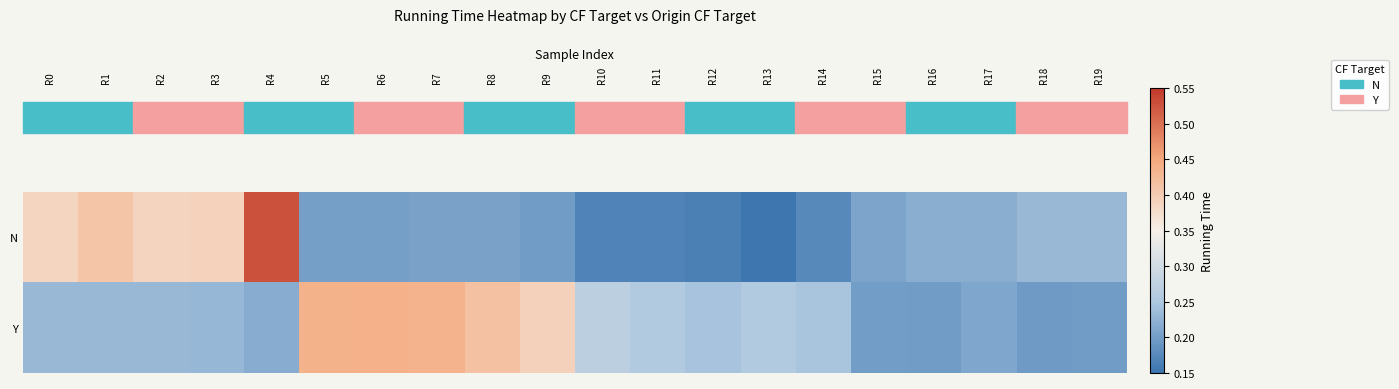

Which label corresponds to the largest value in the chart?

R4